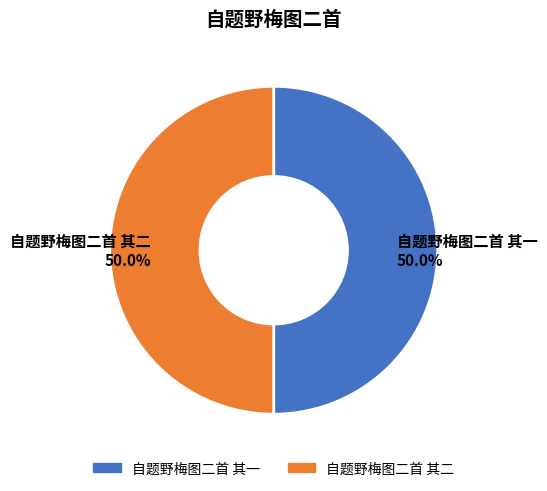

Approximately how many times larger is the value at 自题野梅图二首 其二 50.0% compared to 自题野梅图二首 其一 50.0%?

1.0